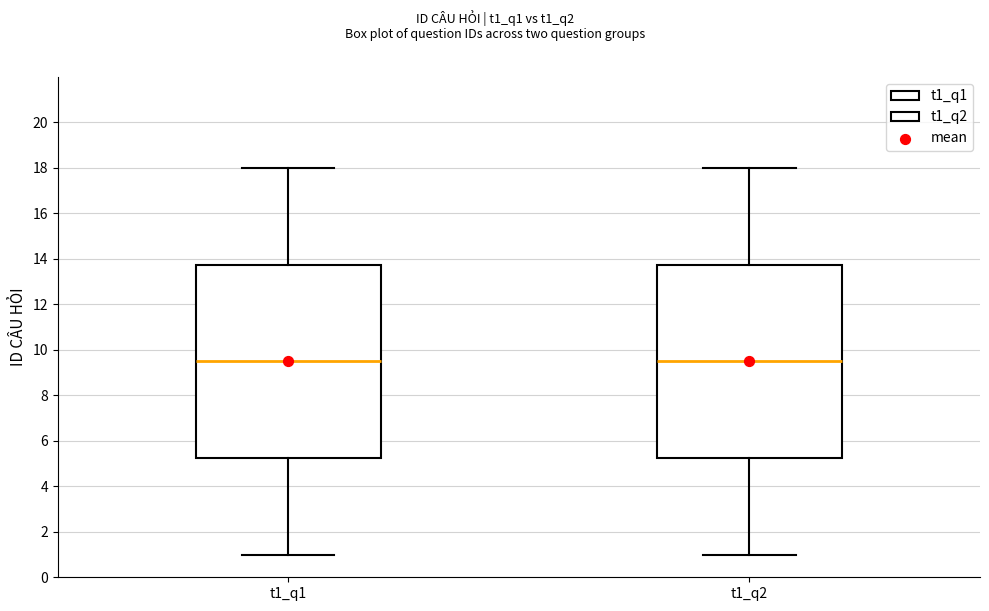

Reading left to right, read every box against the y-axis: the position of its median line, the range the box covers, and the ends of its whiskers. The values are not printed on the chart, so give them approximately, as read against the axis.

t1_q1: median 9.6, box 5.2 to 13.8, whiskers 1.0 to 18.0
t1_q2: median 9.6, box 5.2 to 13.8, whiskers 1.0 to 18.0